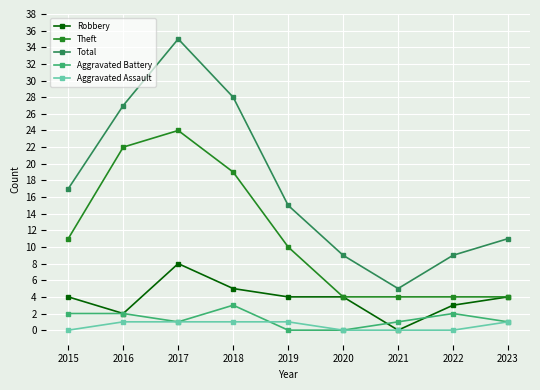

At which category is the sum across all series the highest?

2017